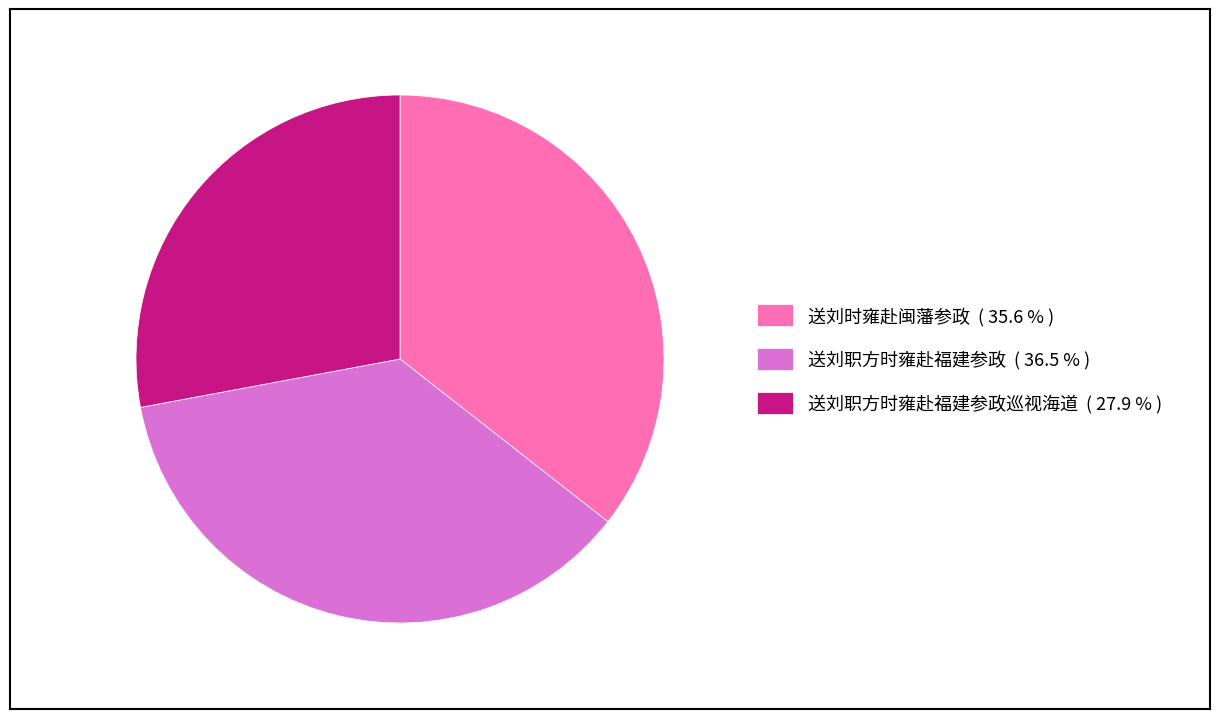

Combined, do 送刘职方时雍赴福建参政 ( 36.5 % ) and 送刘职方时雍赴福建参政巡视海道 ( 27.9 % ) account for over 50%?

Yes